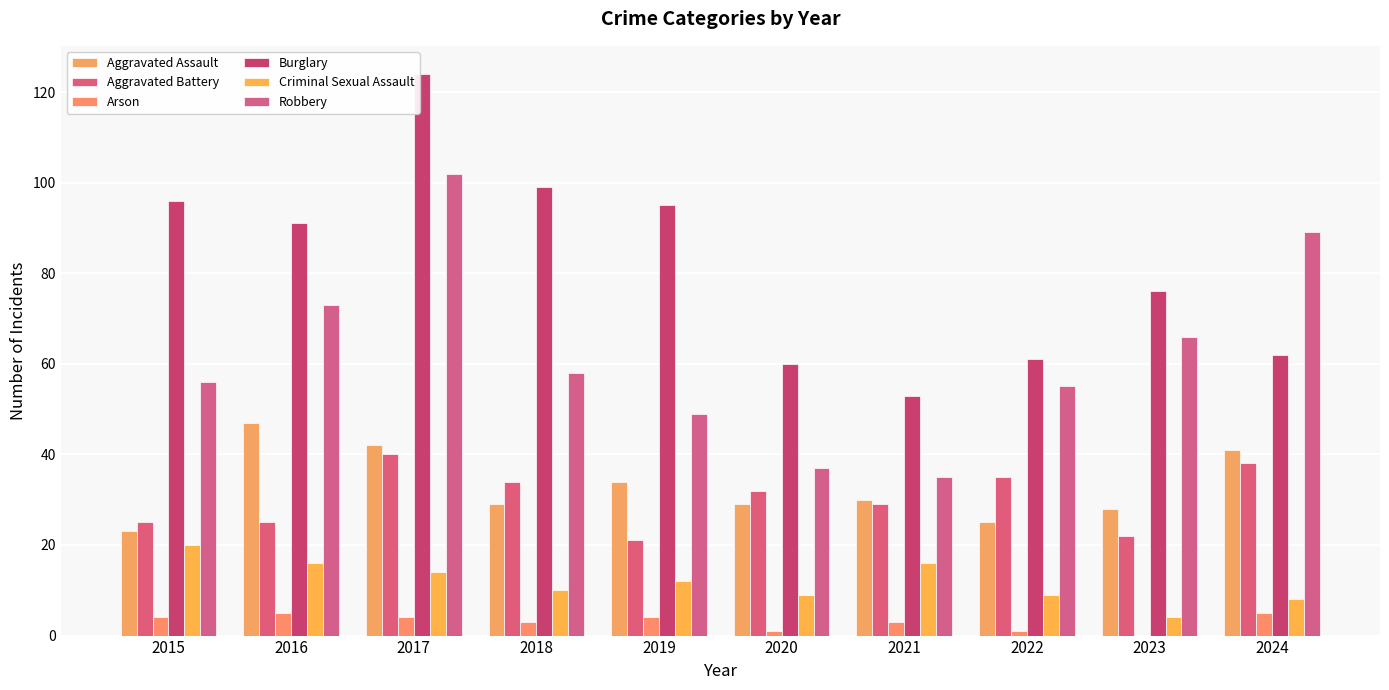

Rank the categories by Arson value from highest to lowest.

2016, 2024, 2015, 2017, 2019, 2018, 2021, 2020, 2022, 2023